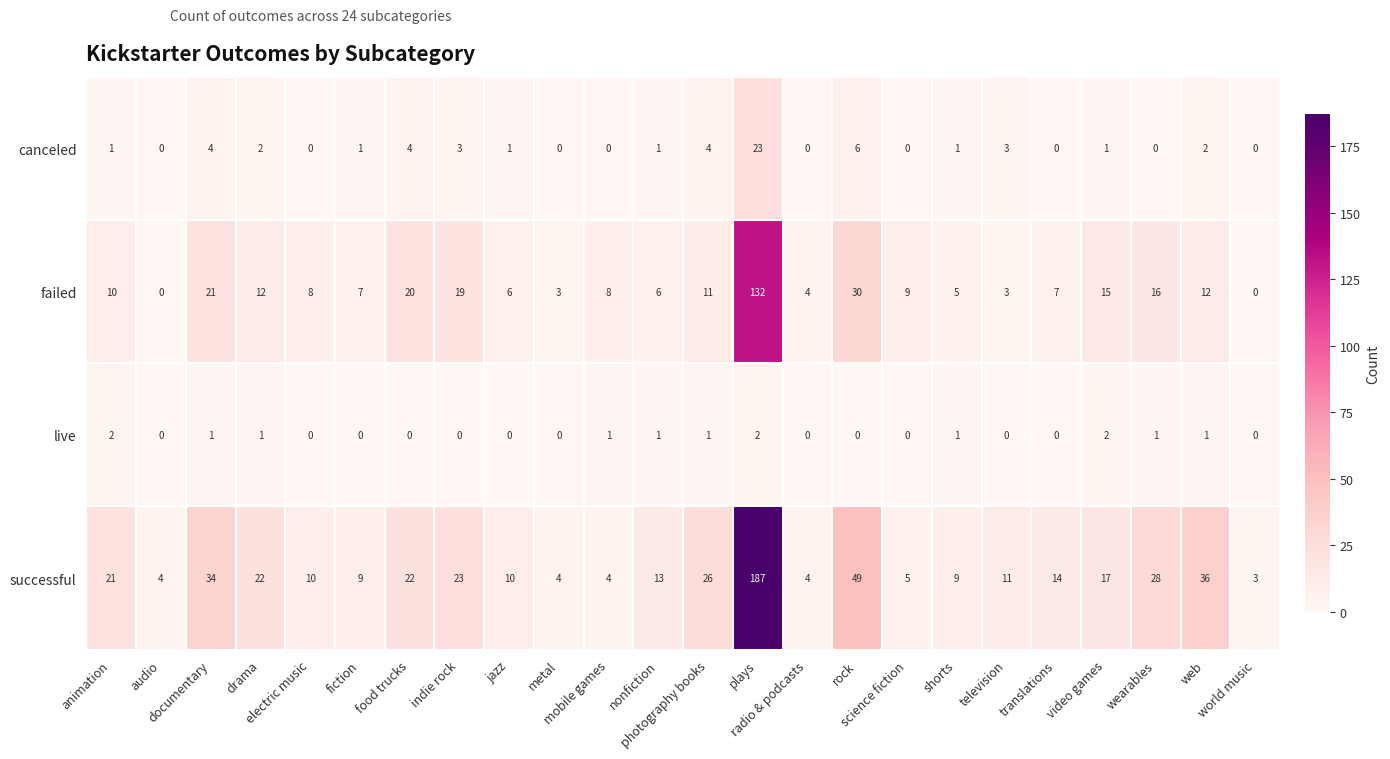

Which series has the widest spread of values?

successful